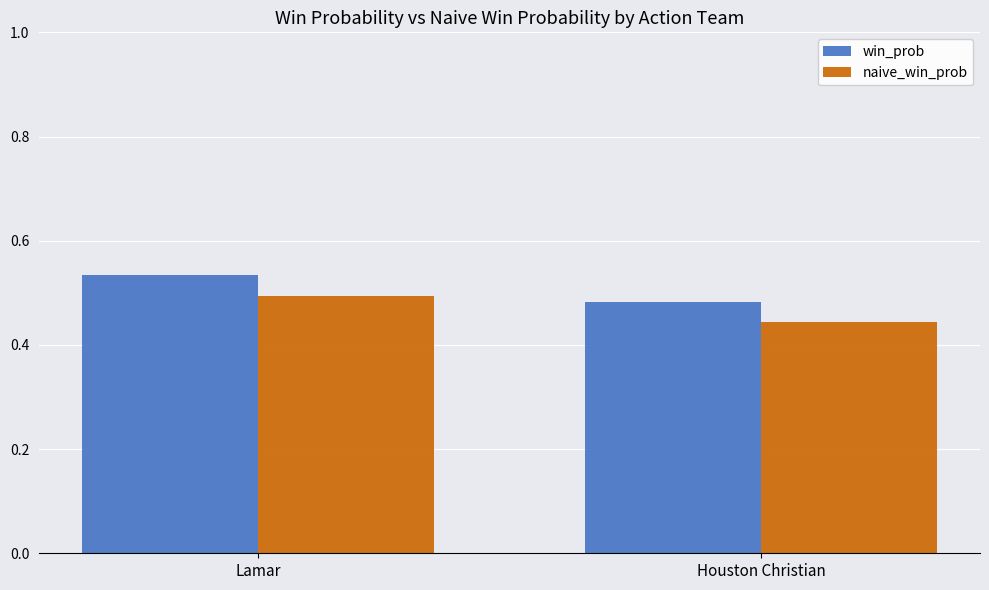

What is the sum of all naive_win_prob values?

0.9